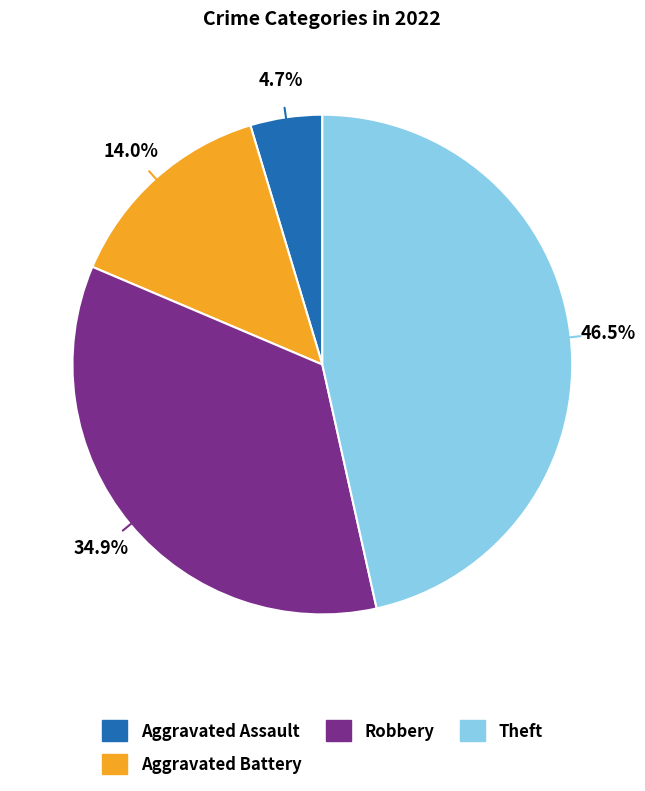

What is the ratio of the value at Aggravated Assault to the value at Aggravated Battery?

0.3